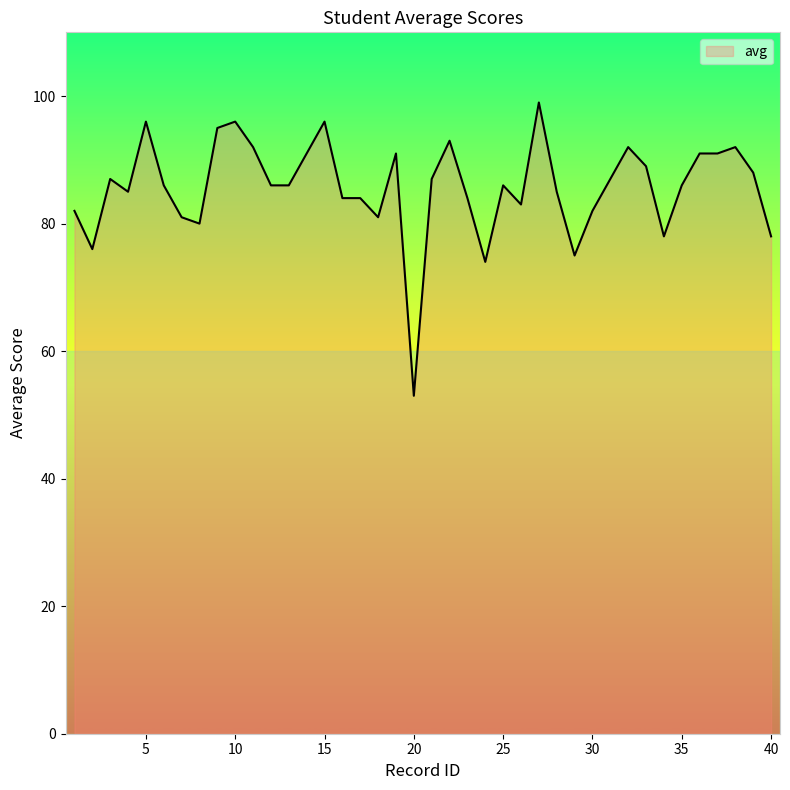

What is the difference between the maximum and minimum values?

46